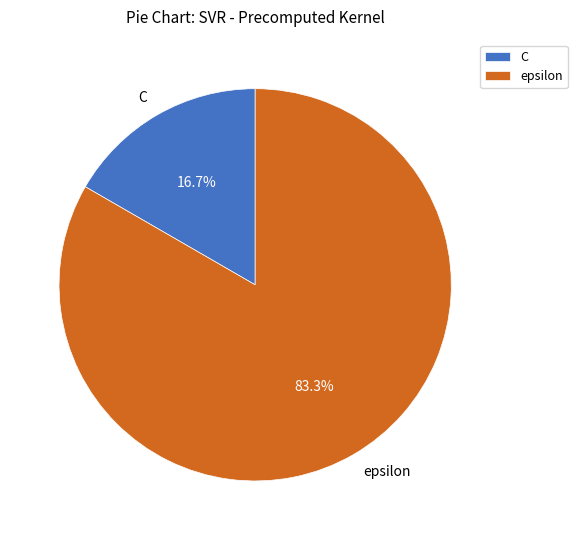

Which category has the biggest portion of the pie?

epsilon